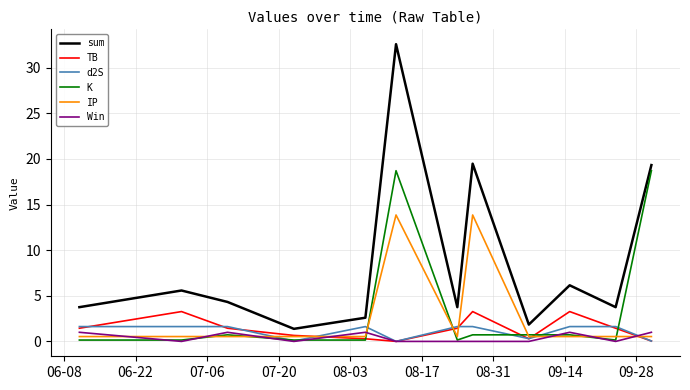

True or false: sum and Win intersect in this chart.

False